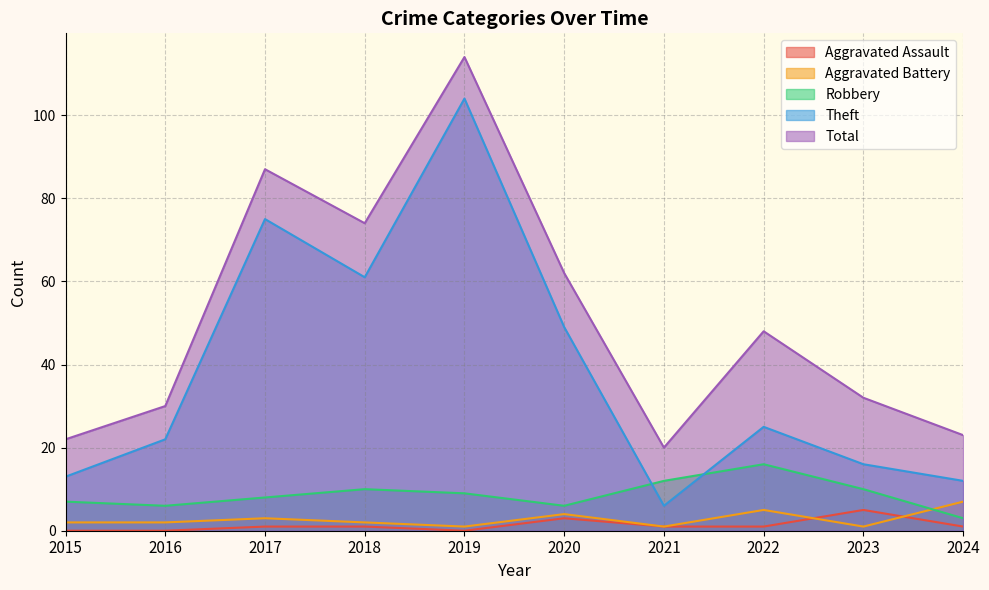

At which category does the chart reach its minimum across all series?

2015